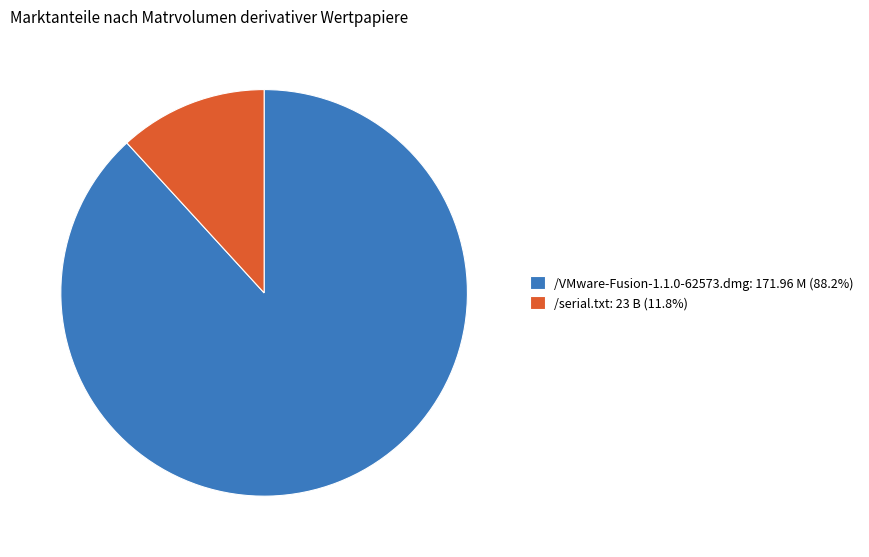

How many segments does this pie chart have?

2